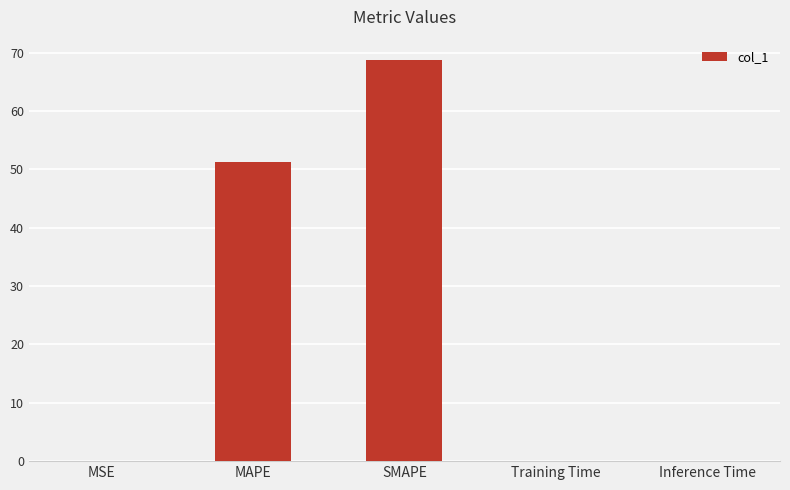

The chart shows a value of 102.3 at SMAPE. True or false?

False